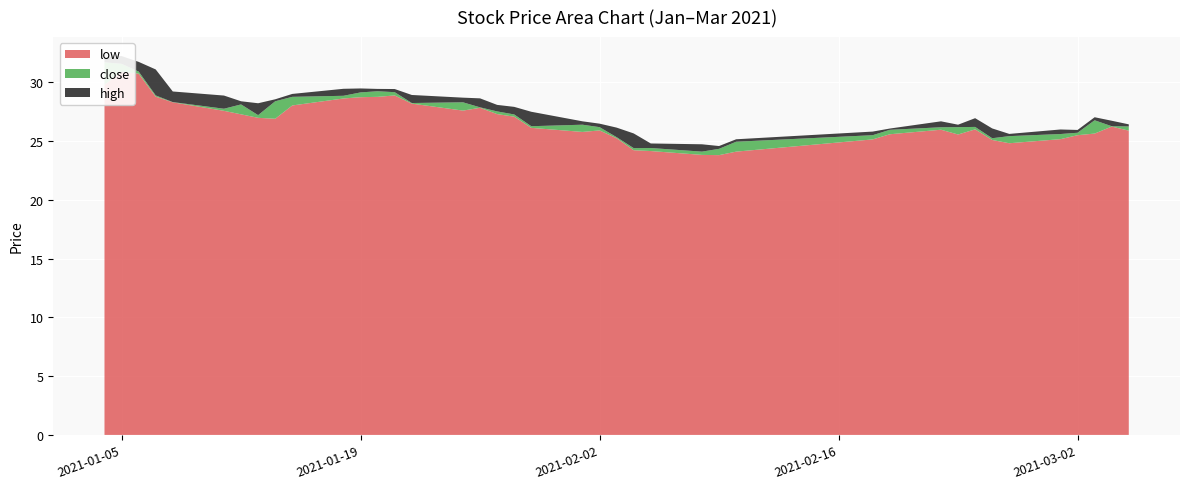

Reading left to right, extract all data points from this chart.

low: 29.8	30.9	30.7	28.8	28.3	27.6	27.3	27.0	26.9	28.0	28.6	28.7	28.7	28.9	28.2	27.6	27.8	27.3	27.1	26.1	25.8	25.9	25.2	24.2	24.1	23.8	23.8	24.1	25.1	25.6	26.0	25.5	26.0	25.1	24.8	25.2	25.5	25.6	26.2	25.9
close: 31.7	31.6	30.9	28.9	28.3	27.7	28.1	27.2	28.4	28.7	28.8	29.1	29.2	29.1	28.2	28.3	27.9	27.5	27.3	26.3	26.4	26.2	25.3	24.4	24.4	24.1	24.3	24.9	25.5	25.9	26.2	26.2	26.2	25.2	25.4	25.6	25.7	26.8	26.3	26.2
high: 32.1	32.2	31.7	31.1	29.2	28.9	28.4	28.2	28.5	29.0	29.4	29.5	29.4	29.4	28.9	28.7	28.6	28.1	27.9	27.5	26.7	26.5	26.1	25.6	24.8	24.7	24.6	25.1	25.8	26.1	26.7	26.4	26.9	26.1	25.6	26.0	25.9	27.0	26.7	26.4